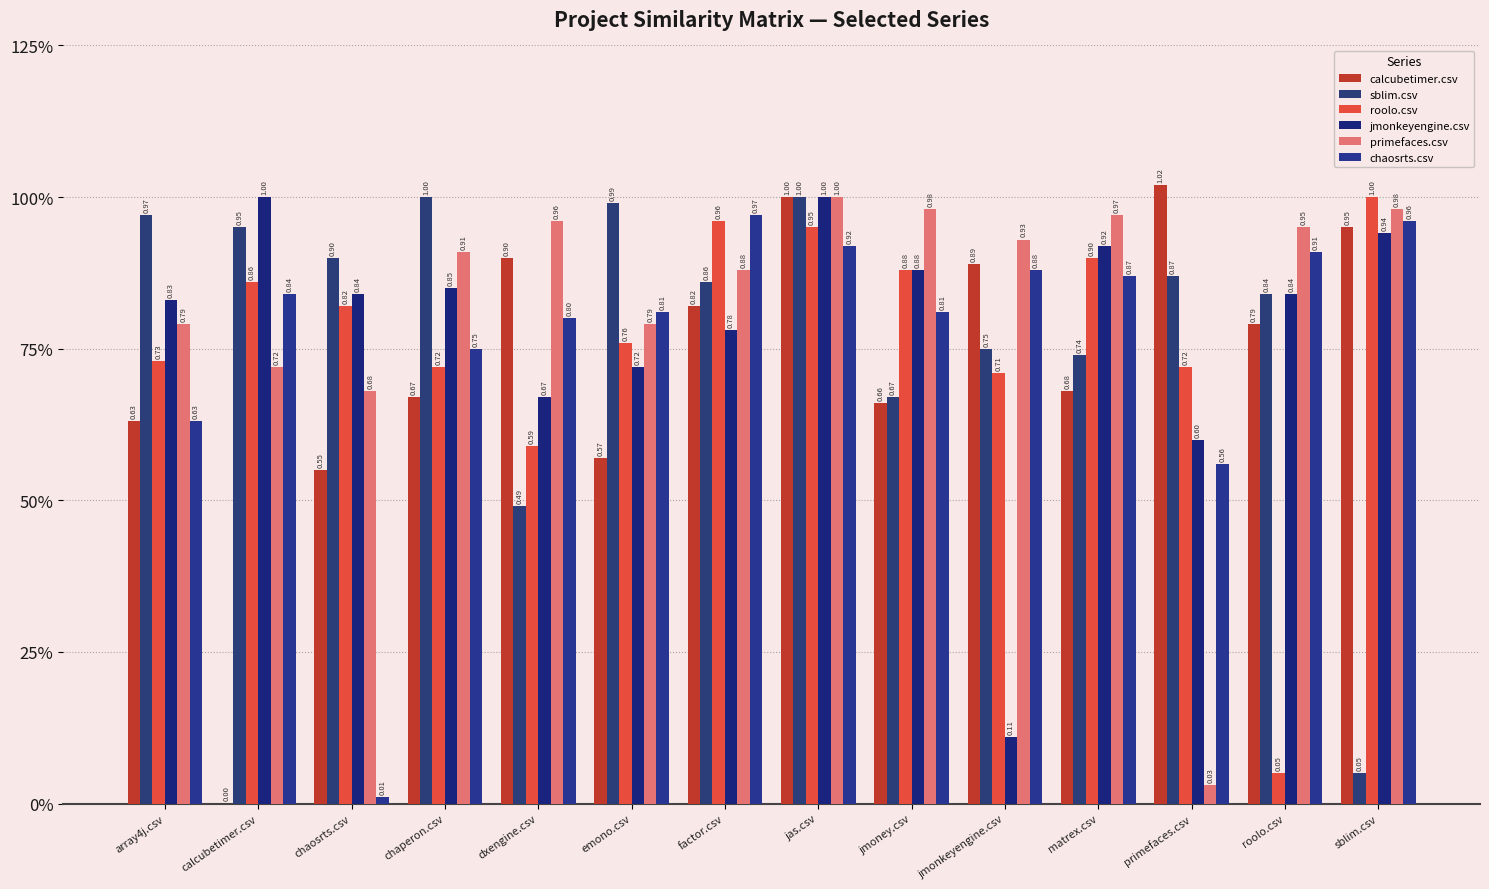

Does the chart contain stacked bars?

No